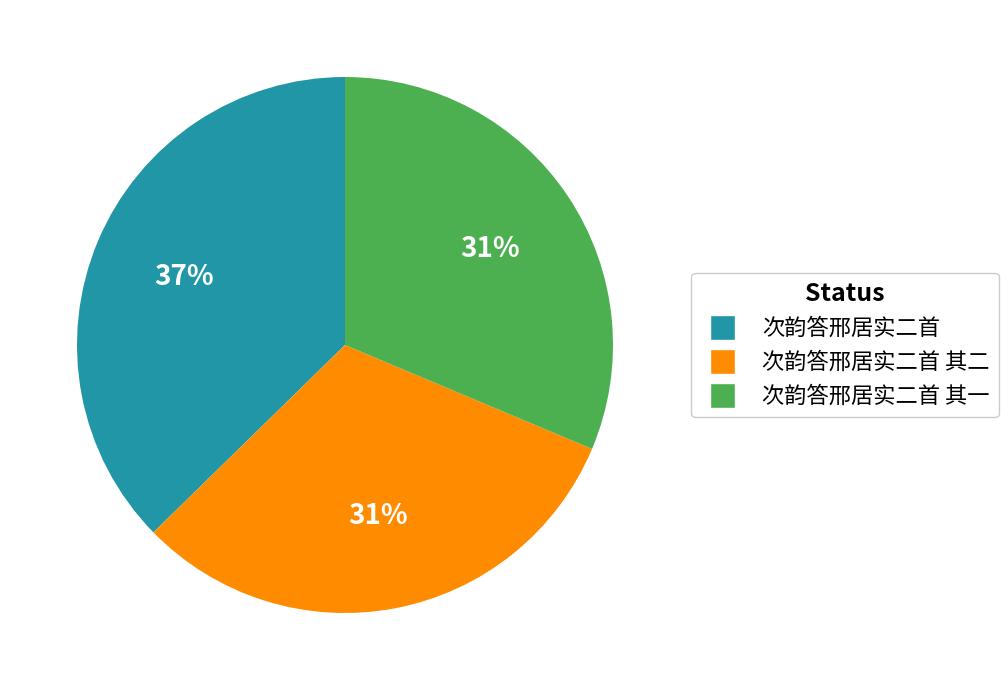

Count the number of slices in the pie.

3